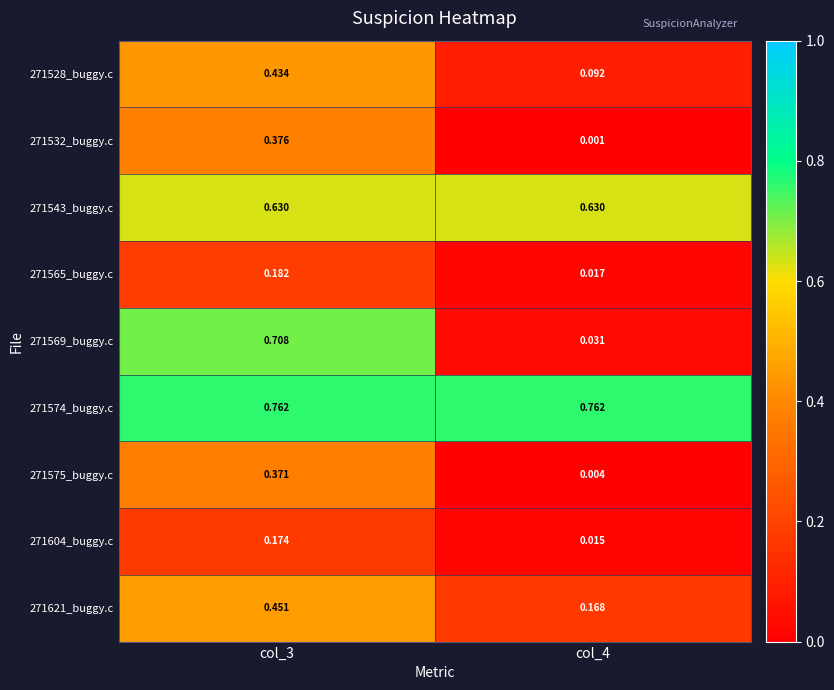

What is the total value across all series at col_3?

4.1